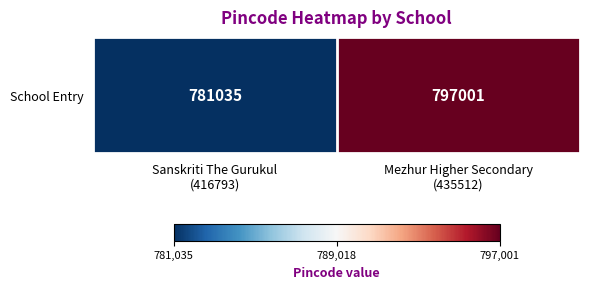

How many values are below 797001?

1